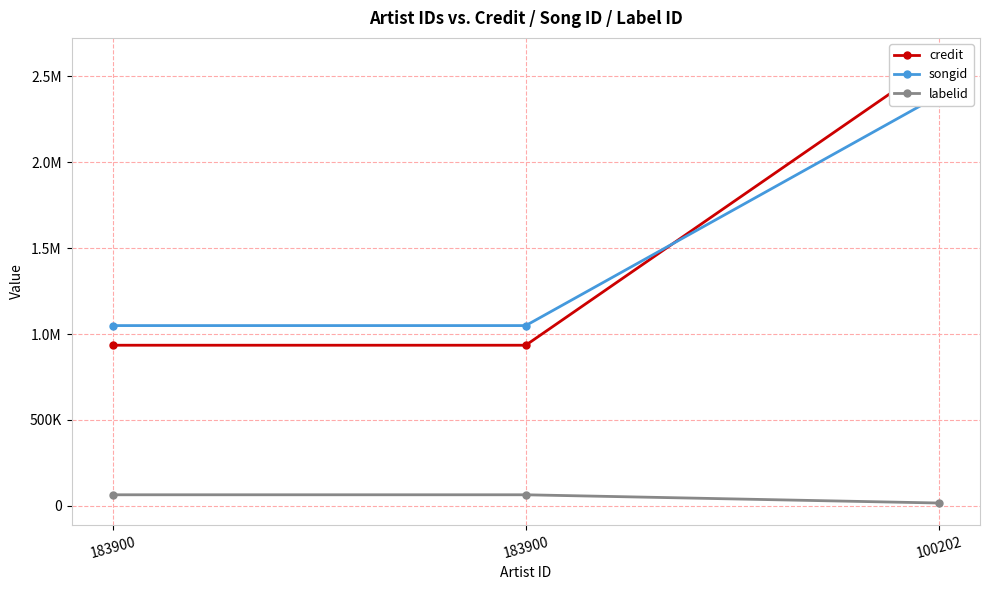

Reading left to right, list all the values displayed in this chart.

credit: 934639	934639	2595876
songid: 1049096	1049096	2388457
labelid: 63499	63499	15537